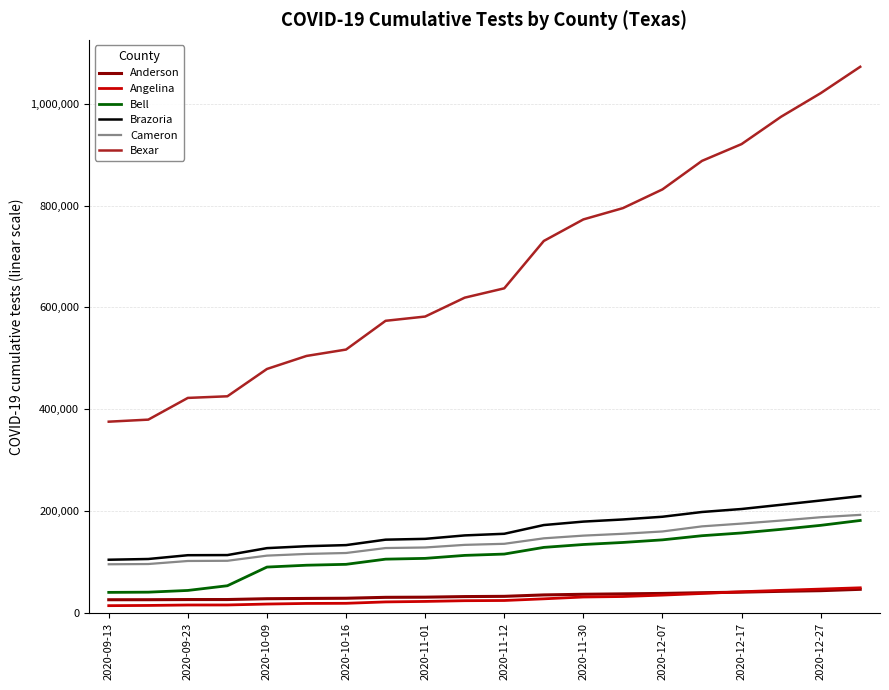

How many distinct data groups are displayed?

6